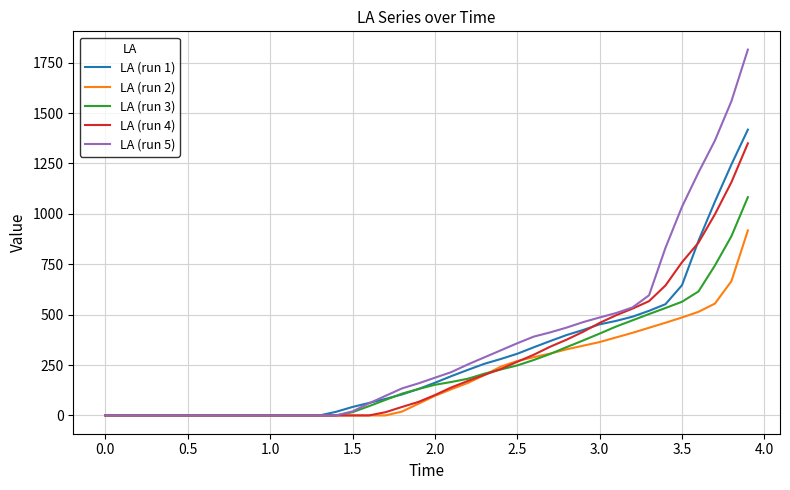

Does the chart have visible grid lines?

Yes